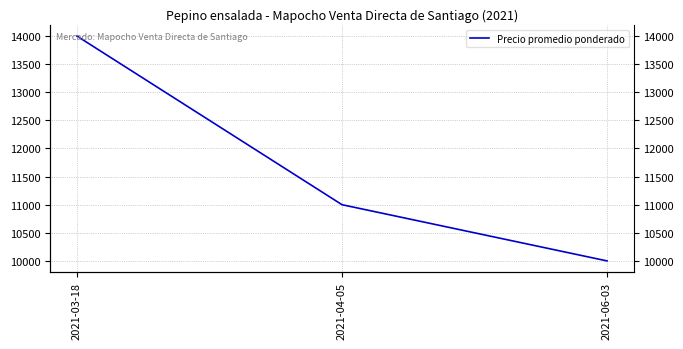

Which category has the lowest value across all series?

2021-06-03